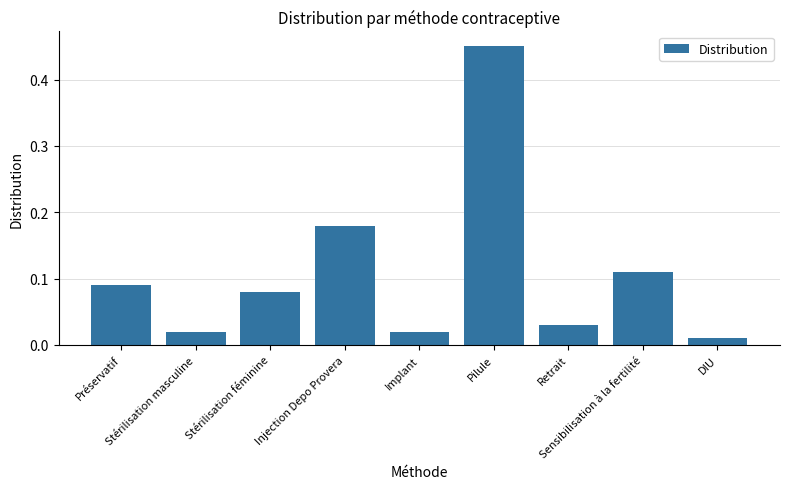

True or false: the data shows 0.0 at Injection Depo Provera.

False